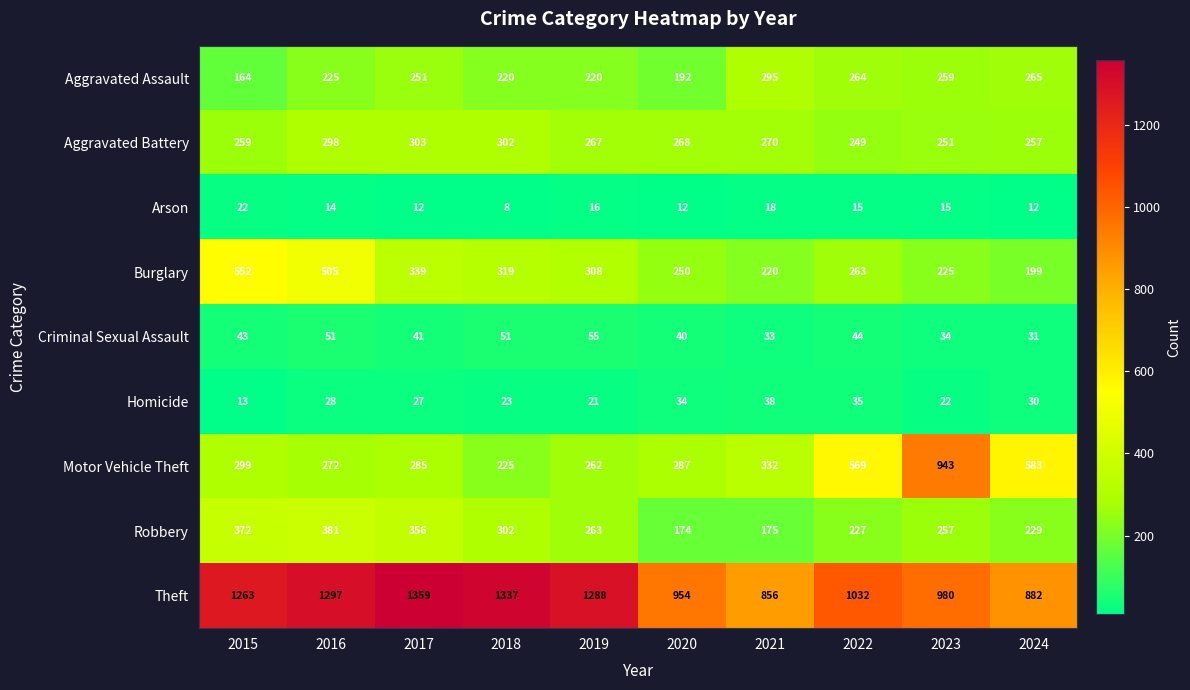

What is the sum of the Theft values at 2019 and 2024?

2170